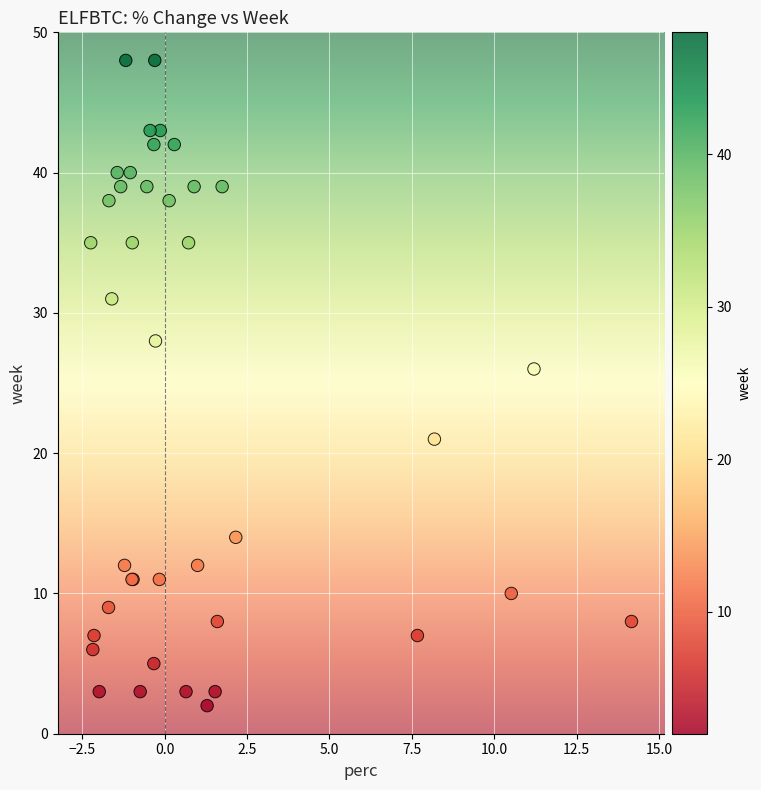

What Y value in the scatter plot is closest to 25?

26